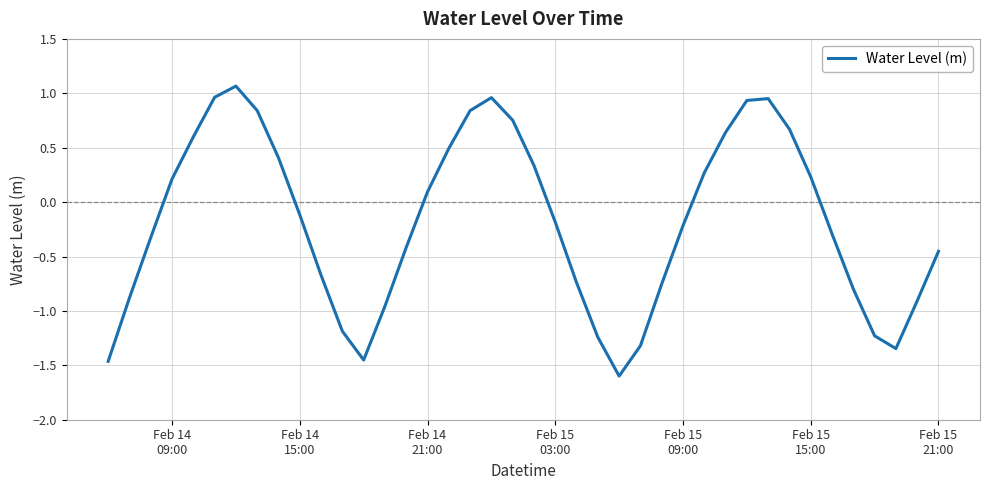

What is the maximum value shown in the chart?

1.1